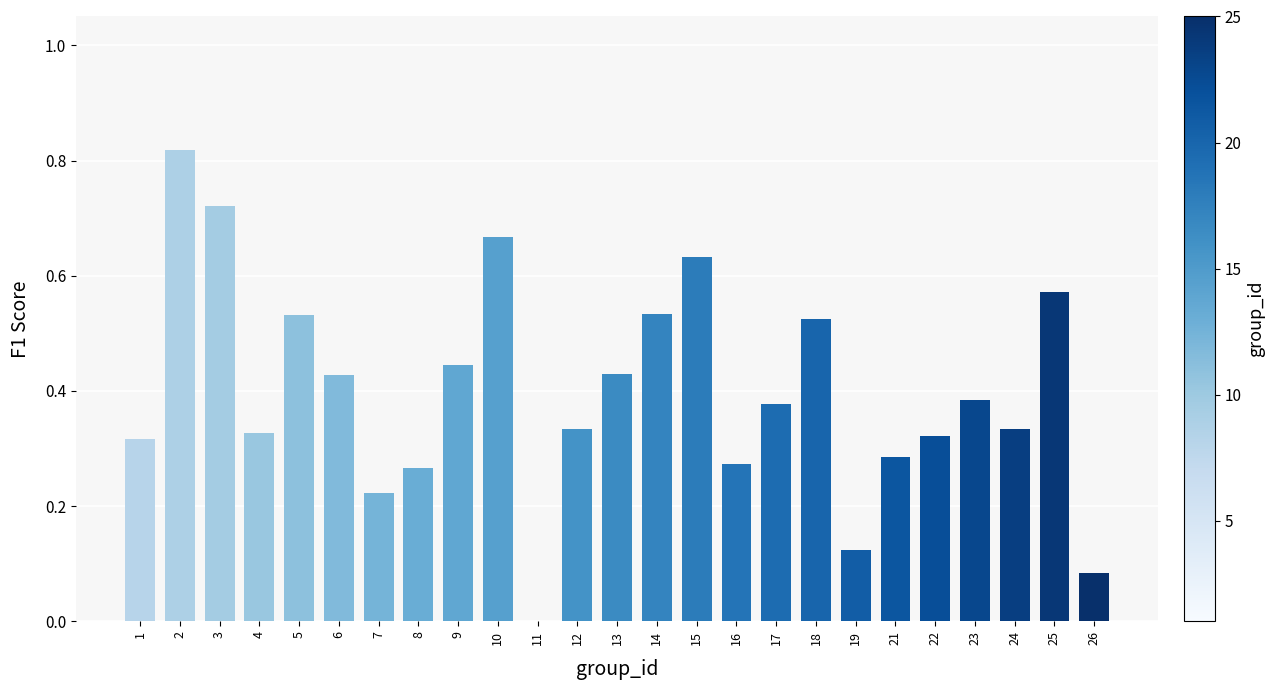

Are the bars horizontal?

No